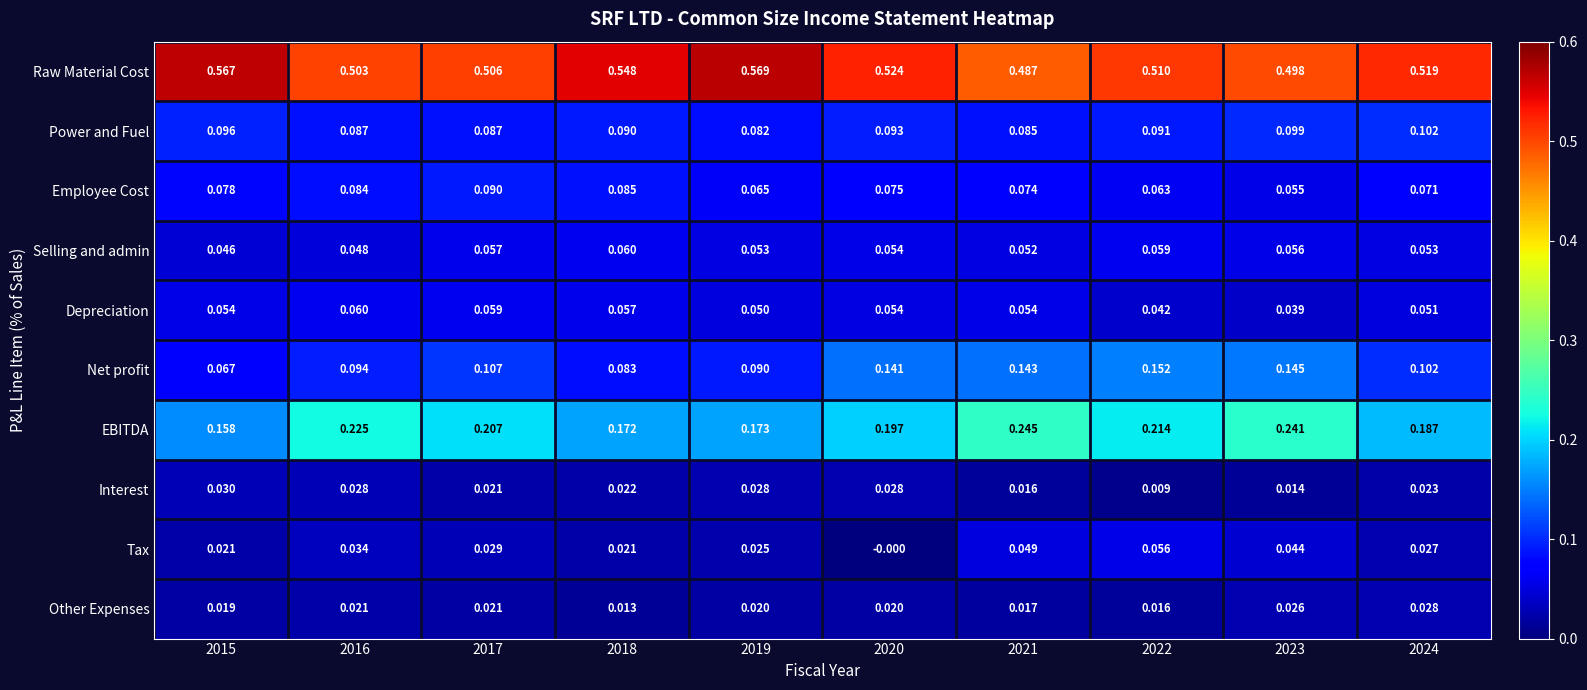

Which series has the widest spread of values?

EBITDA